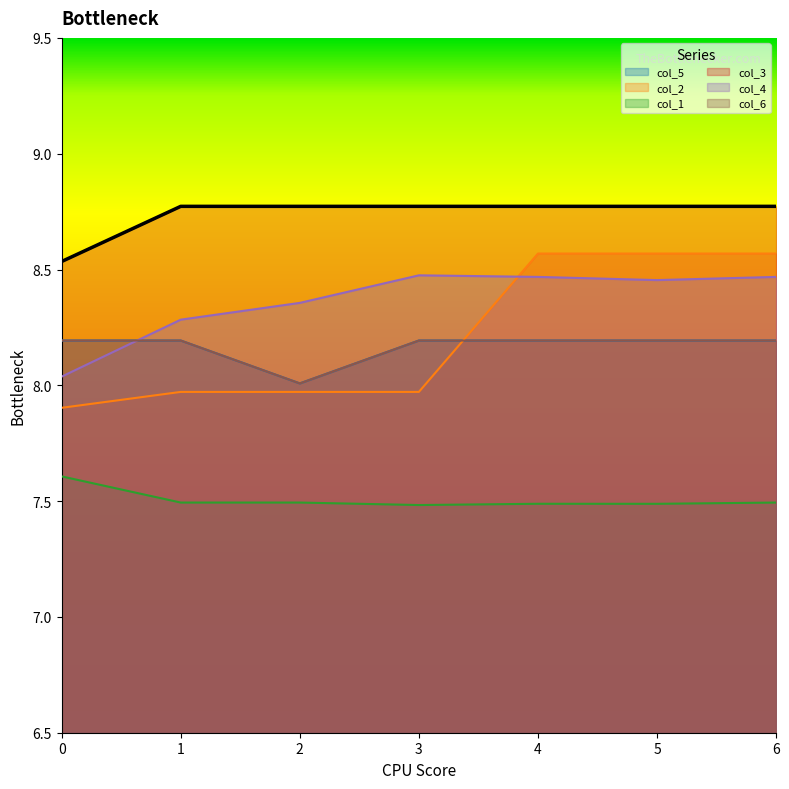

What is the difference between the highest and lowest values at 5?

1.3